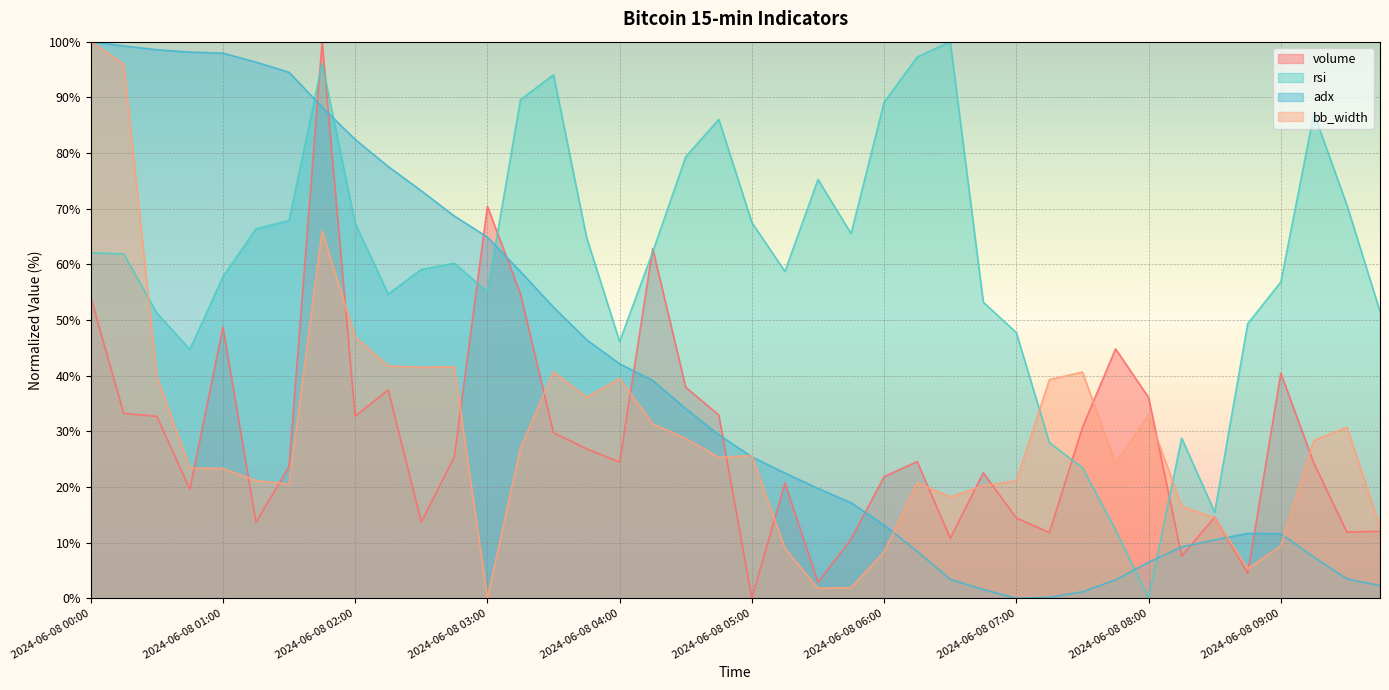

What is the total value across all series at 2024-06-08 00:30?

222.4